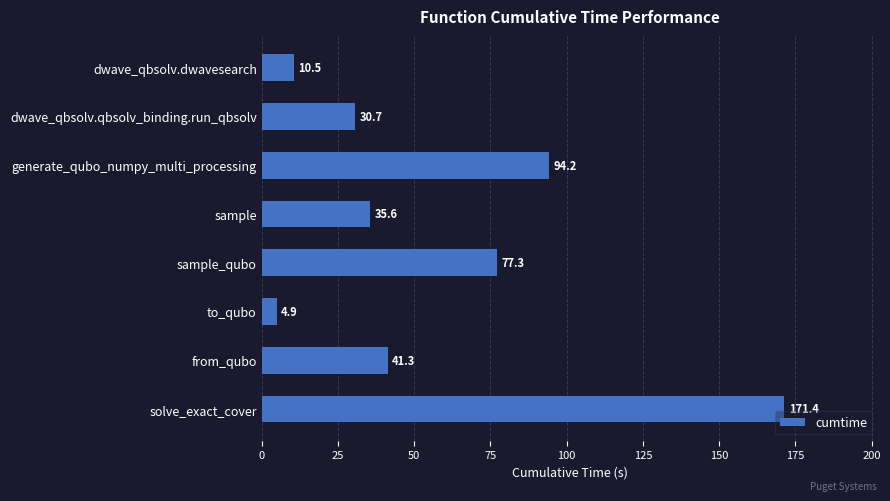

Reading bottom to top, transcribe all the data shown in this chart.

171.4	41.3	4.9	77.3	35.6	94.2	30.7	10.5